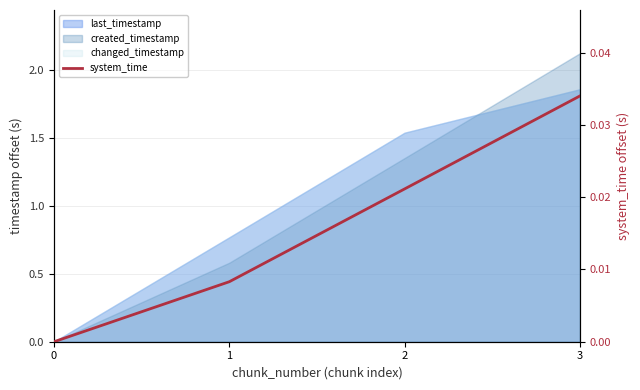

True or false: the data has more than 0 interior local peaks.

False